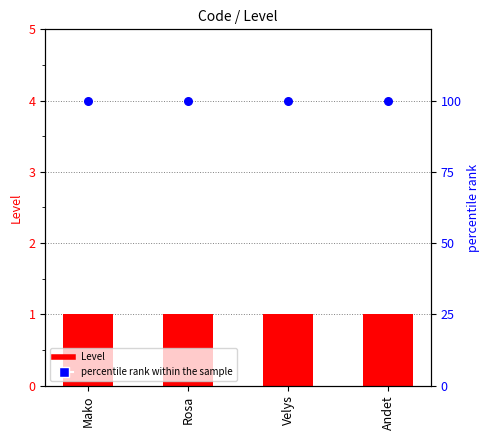

Which series contains the lowest Y value?

Level